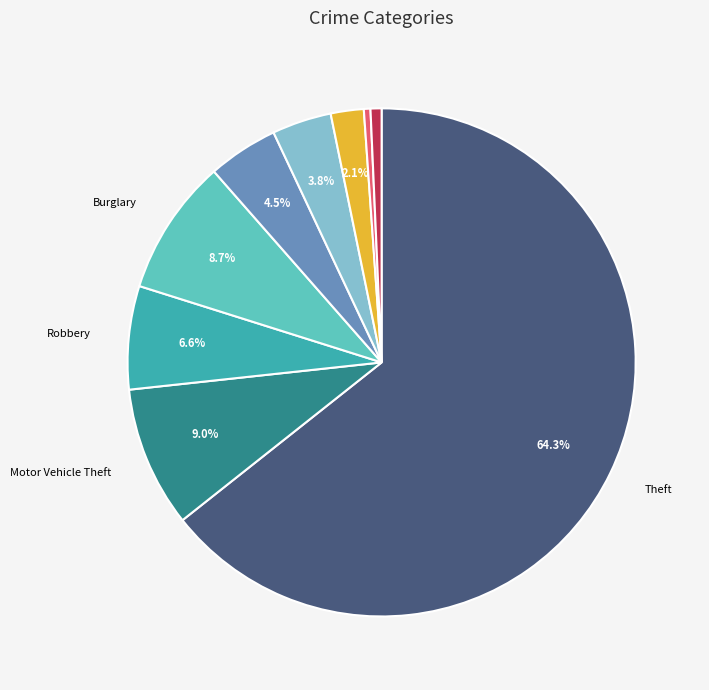

Does any single category account for the majority?

Yes